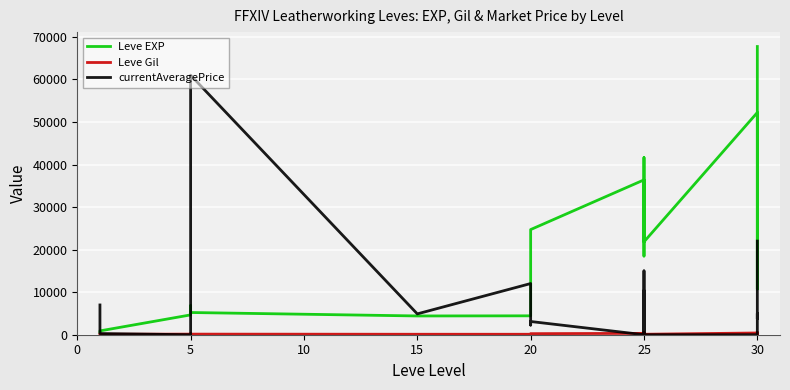

How many distinct data groups are displayed?

3